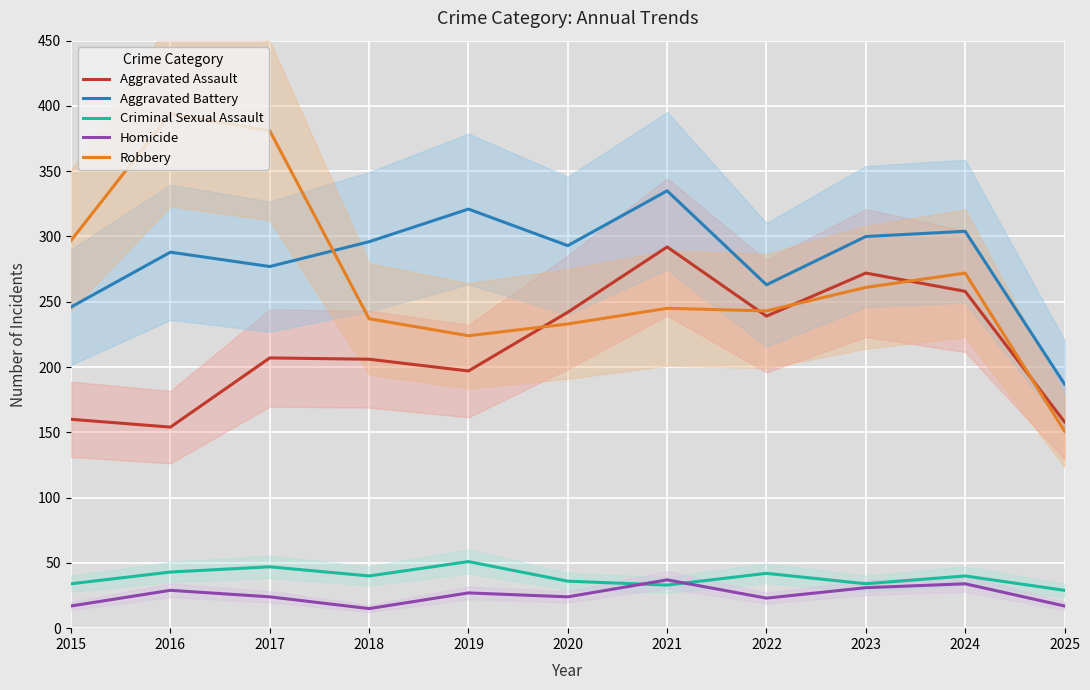

Reading left to right, what are all the values shown in this chart?

Aggravated Assault: 2015=160	2016=154	2017=207	2018=206	2019=197	2020=242	2021=292	2022=239	2023=272	2024=258	2025=158
Aggravated Battery: 2015=246	2016=288	2017=277	2018=296	2019=321	2020=293	2021=335	2022=263	2023=300	2024=304	2025=187
Criminal Sexual Assault: 2015=34	2016=43	2017=47	2018=40	2019=51	2020=36	2021=33	2022=42	2023=34	2024=40	2025=29
Homicide: 2015=17	2016=29	2017=24	2018=15	2019=27	2020=24	2021=37	2022=23	2023=31	2024=34	2025=17
Robbery: 2015=297	2016=394	2017=381	2018=237	2019=224	2020=233	2021=245	2022=243	2023=261	2024=272	2025=151